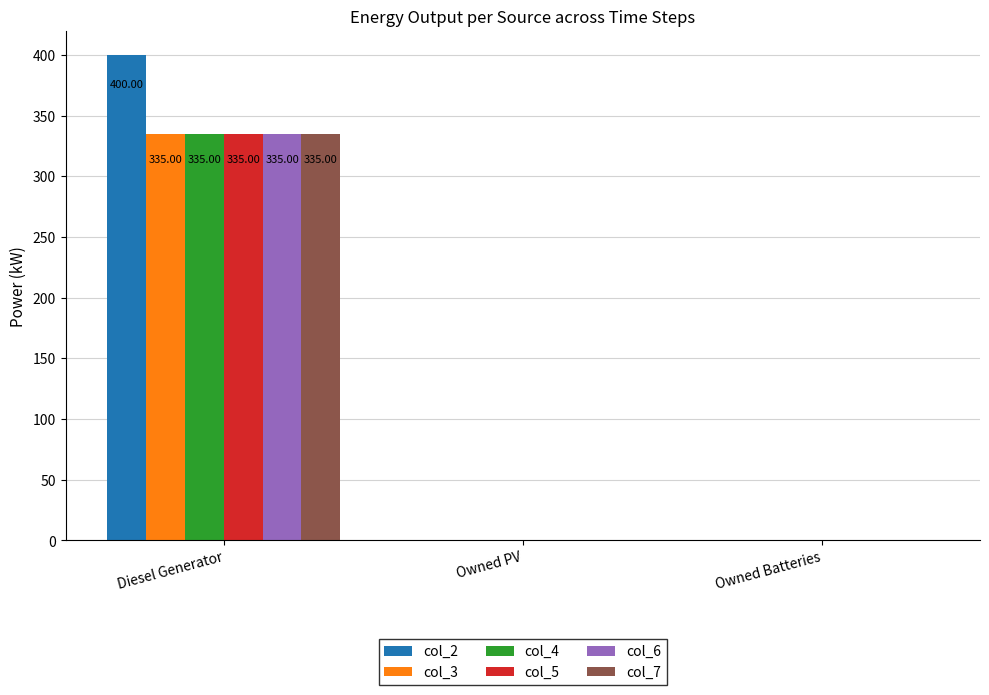

At which category is the sum across all series the highest?

Diesel Generator